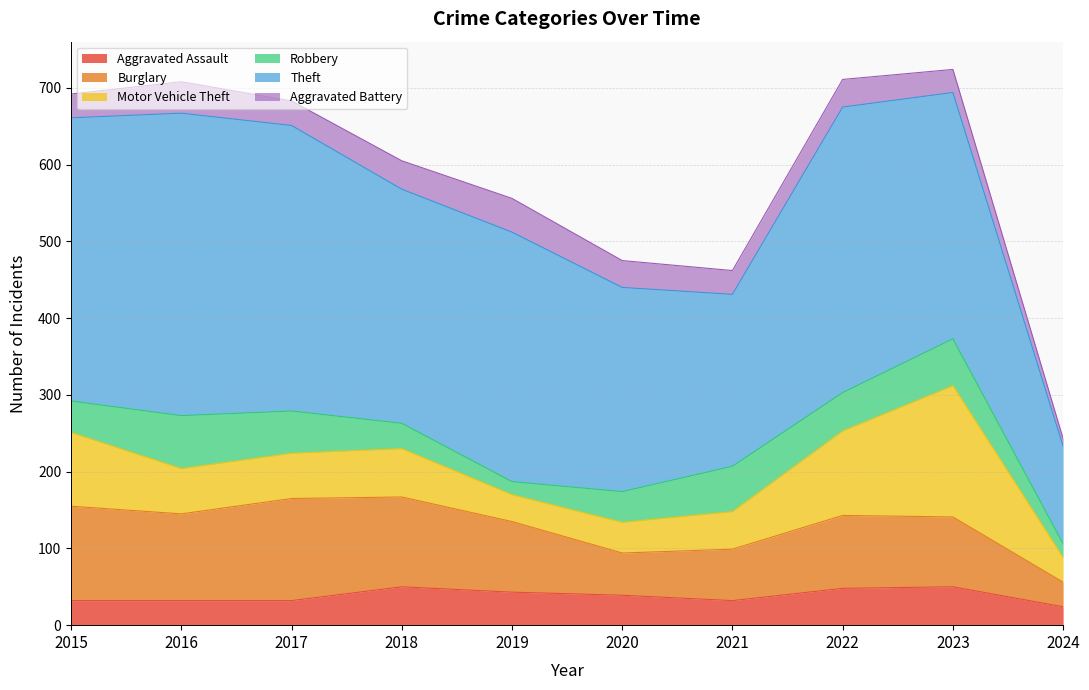

The Aggravated Assault series shows 51 at 2021. True or false?

False